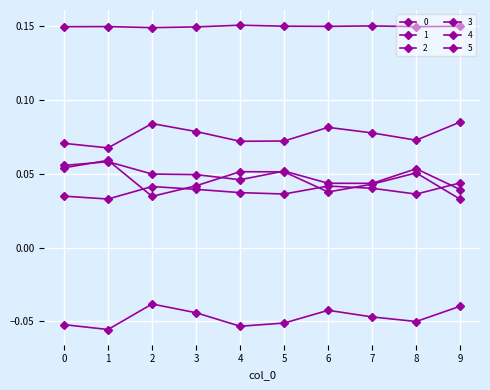

Rank the series by their maximum value, from lowest to highest.

5, 4, 0, 3, 2, 1